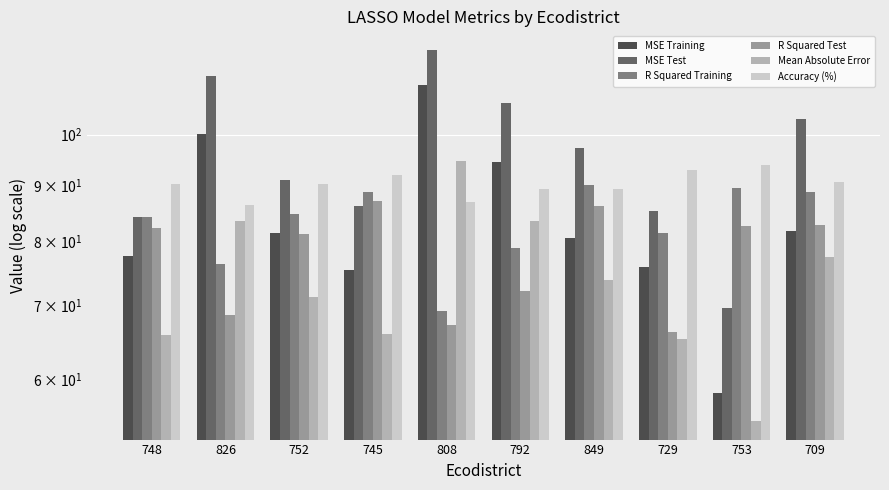

What are all the series names shown in the legend?

MSE Training, MSE Test, R Squared Training, R Squared Test, Mean Absolute Error, Accuracy (%)